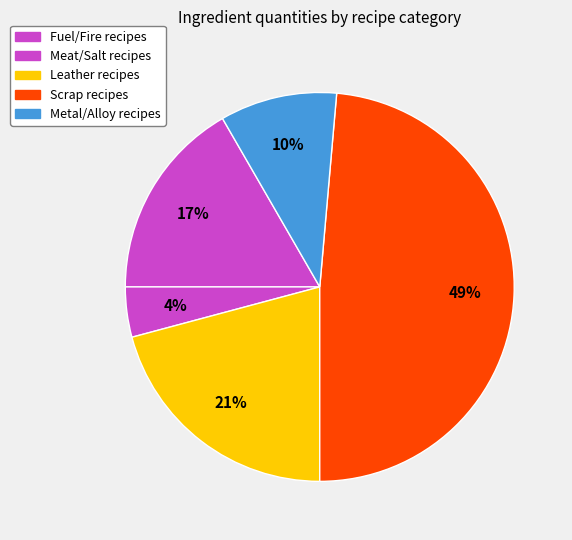

What is the largest slice in the pie chart?

Scrap recipes